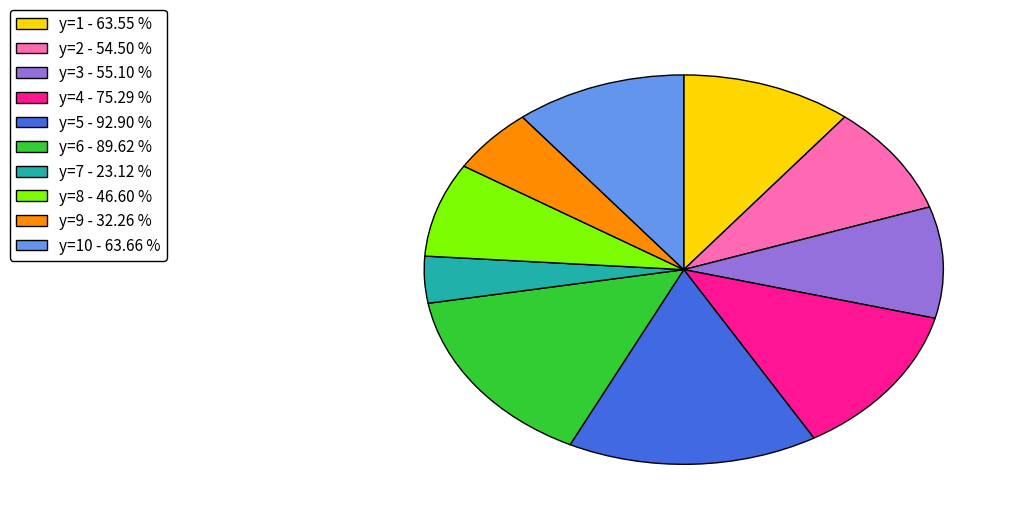

How many slices are in this pie chart?

10